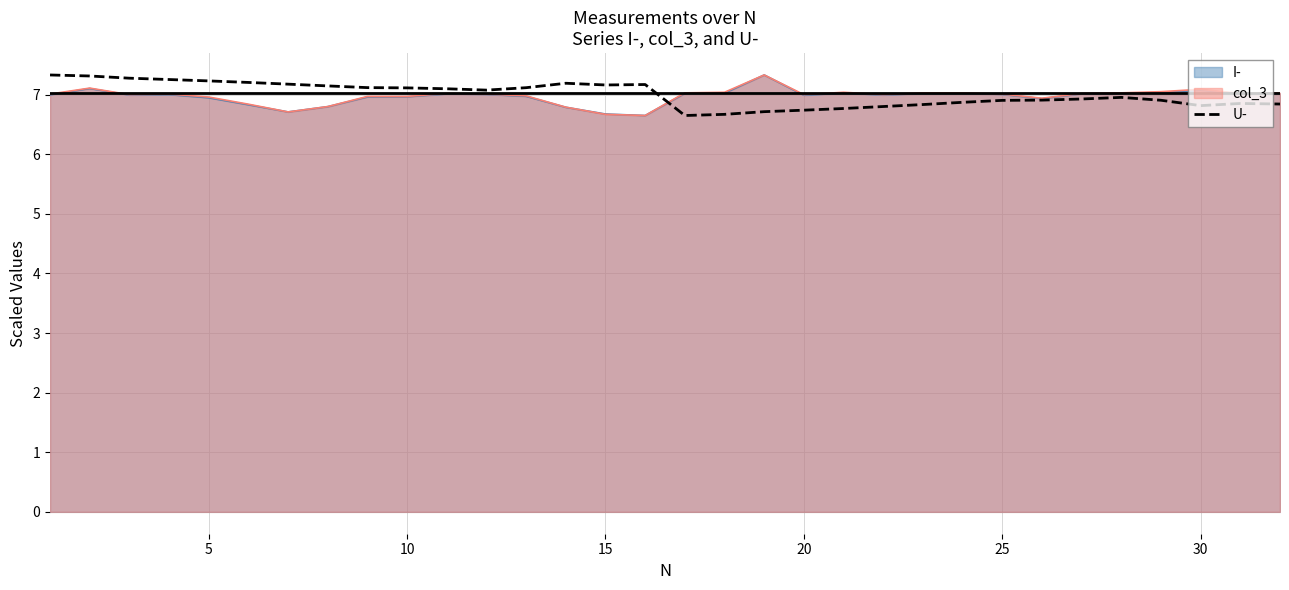

Reading left to right, transcribe all the data shown in this chart.

7.3	7.3	7.3	7.3	7.2	7.2	7.2	7.1	7.1	7.1	7.1	7.1	7.1	7.2	7.2	7.2	6.7	6.7	6.7	6.7	6.8	6.8	6.8	6.9	6.9	6.9	6.9	7.0	6.9	6.8	6.9	6.8